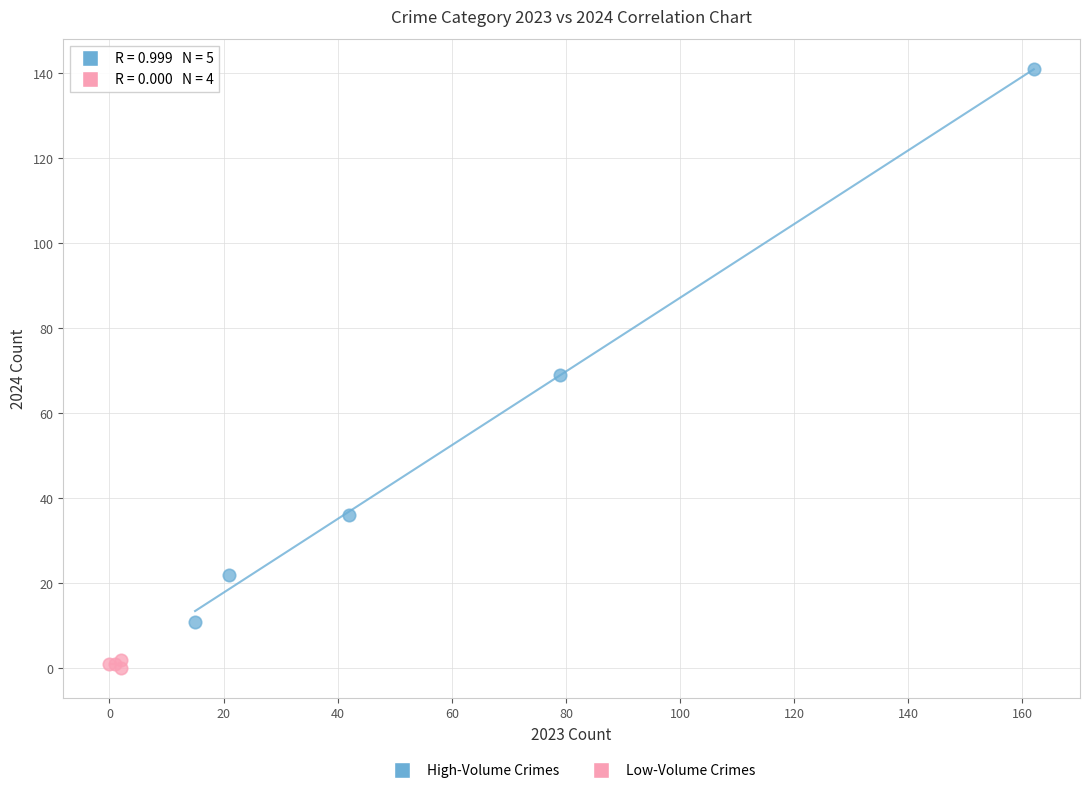

Which series reaches the minimum Y coordinate?

Low-Volume Crimes